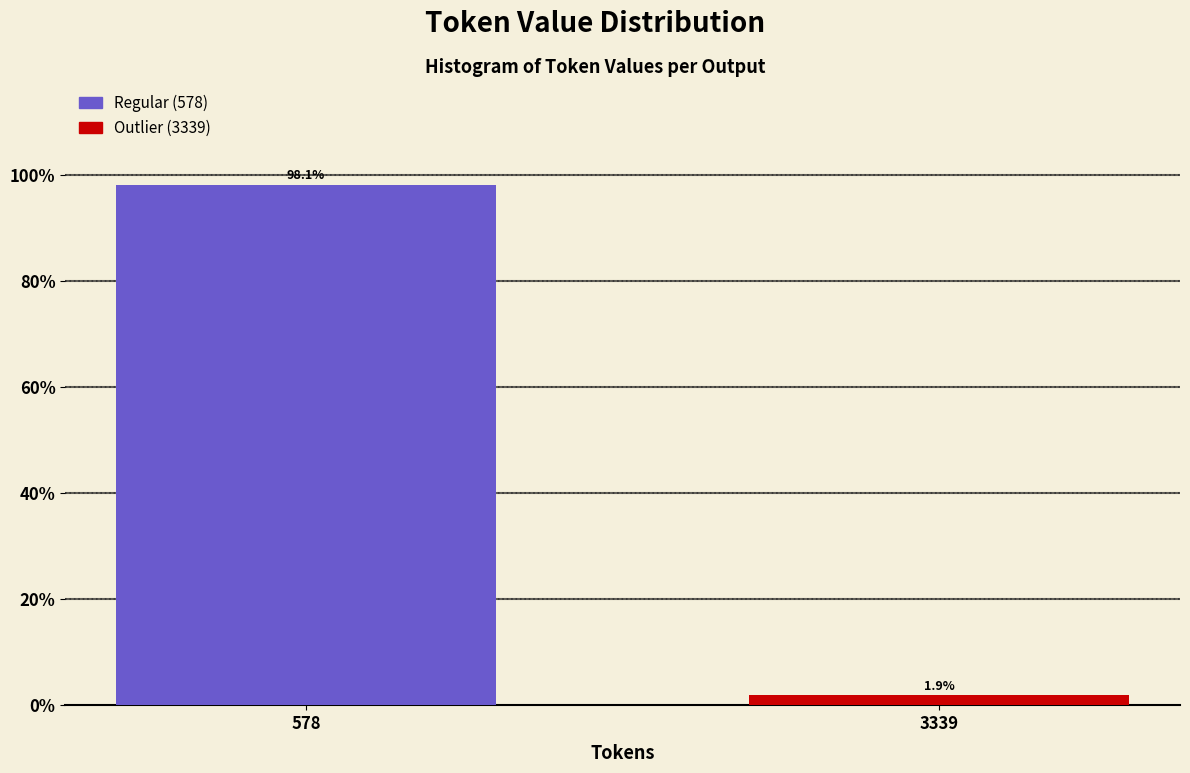

Reading right to left, extract all data points from this chart.

3339=1.9	578=98.1